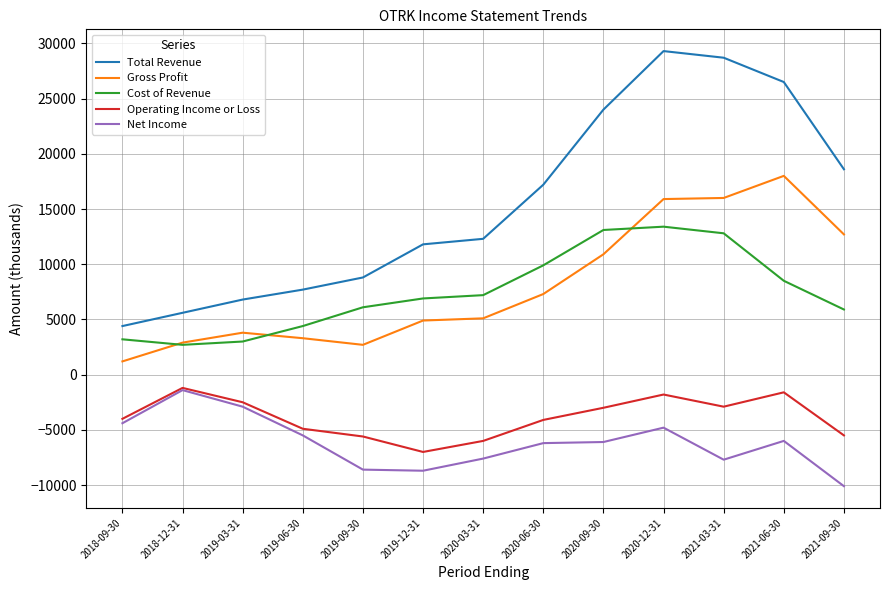

What is the average value of the Cost of Revenue series?

7469